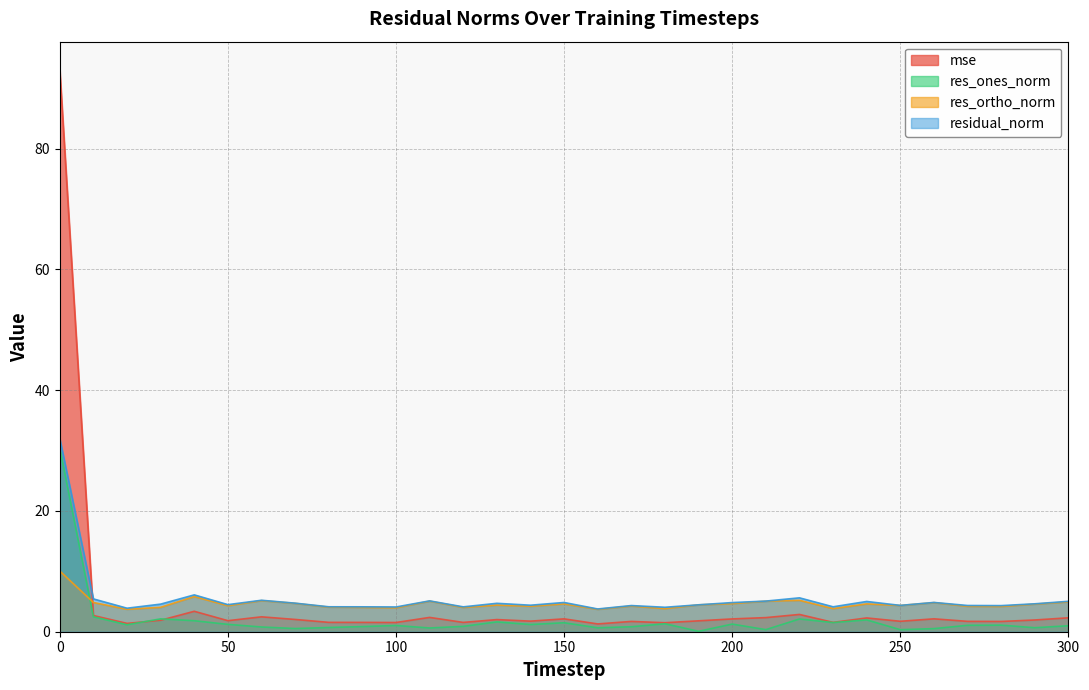

After their last crossing, which series has the higher values: res_ortho_norm or res_ones_norm?

res_ortho_norm